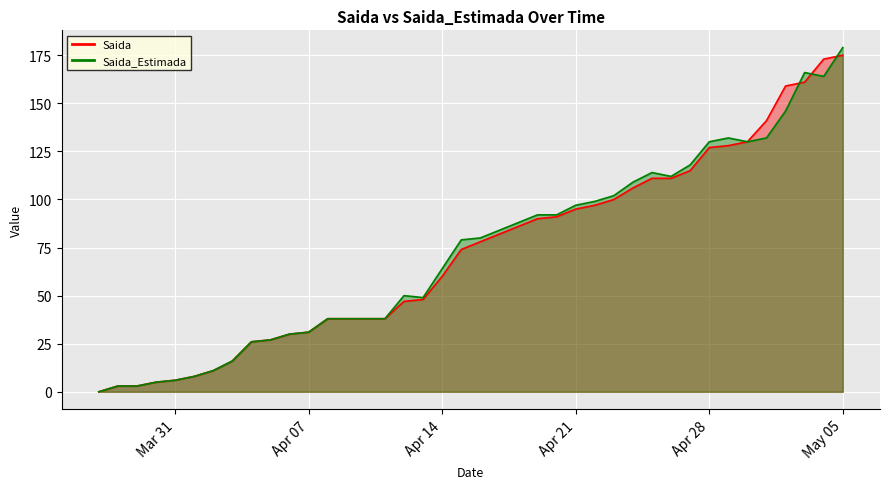

What is the difference between the second highest and minimum values in the Saida_Estimada series?

166